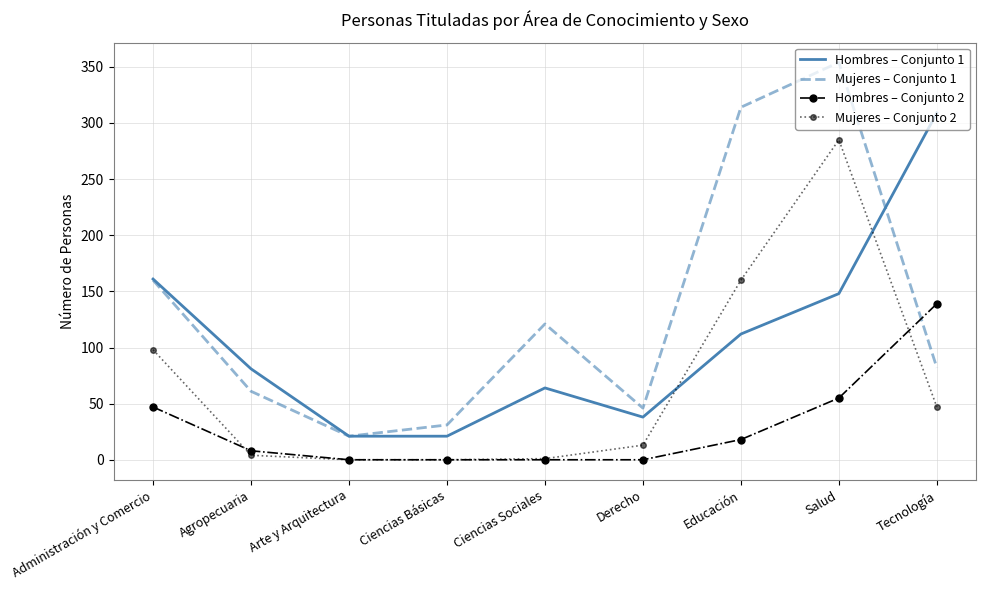

What is the difference between the Hombres – Conjunto 2 values at Educación and Tecnología?

121